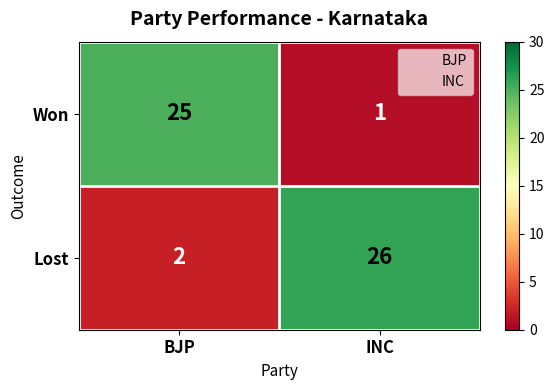

At which category does the chart reach its peak across all series?

INC